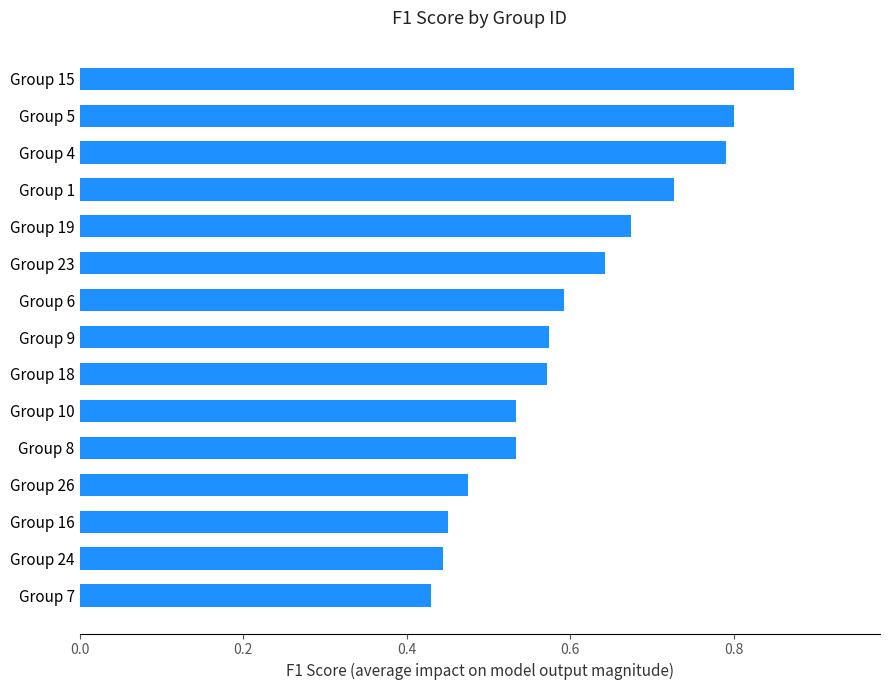

True or false: the data shows 0.7 at Group 26.

False